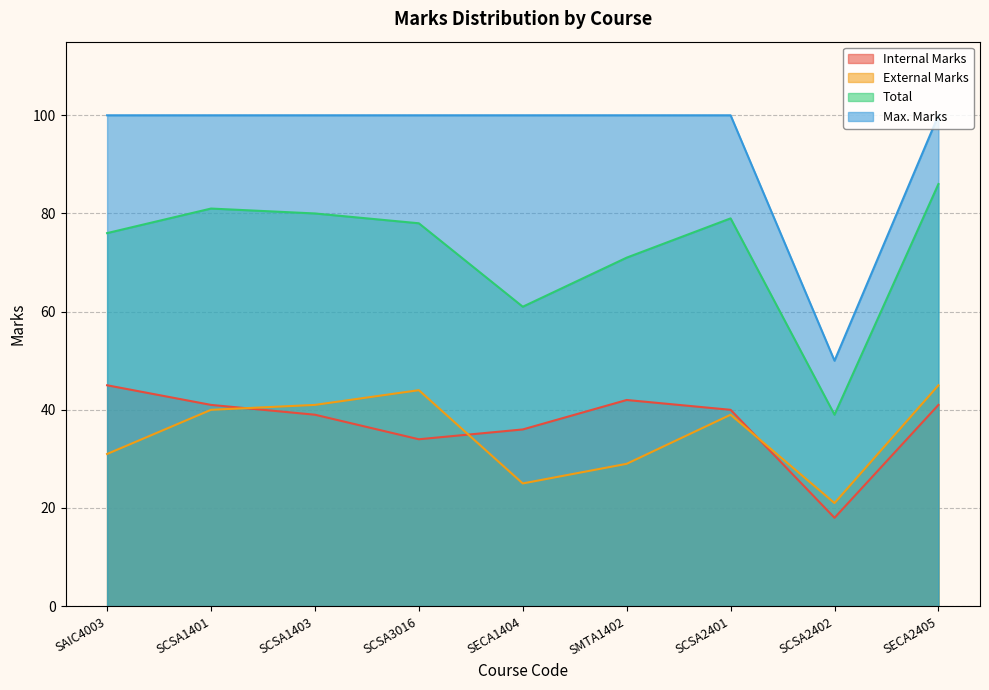

Is it true that Internal Marks equals 18 at SCSA1401?

False